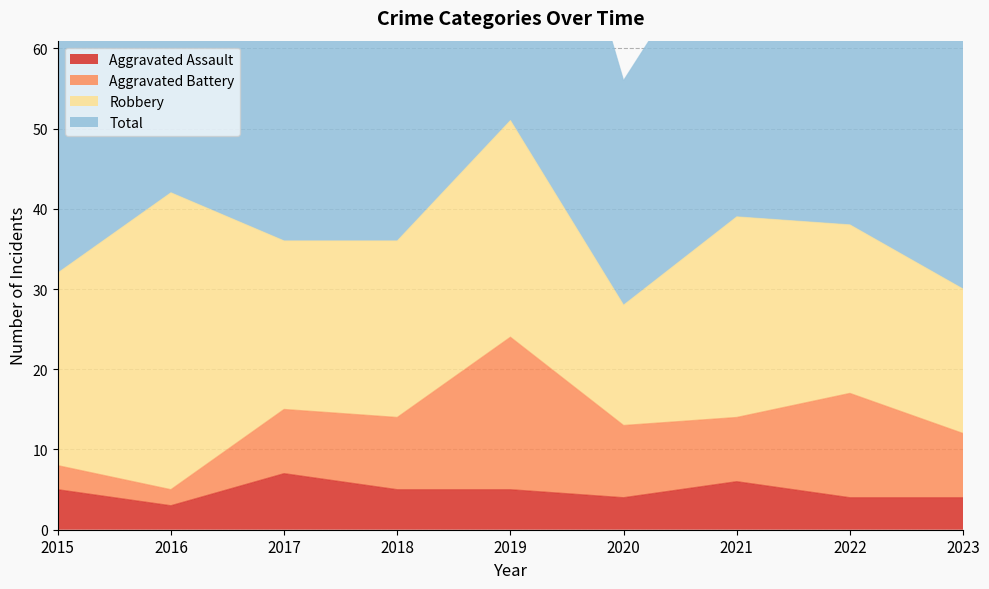

True or false: Aggravated Assault has more than 2 points higher than both neighbors.

False